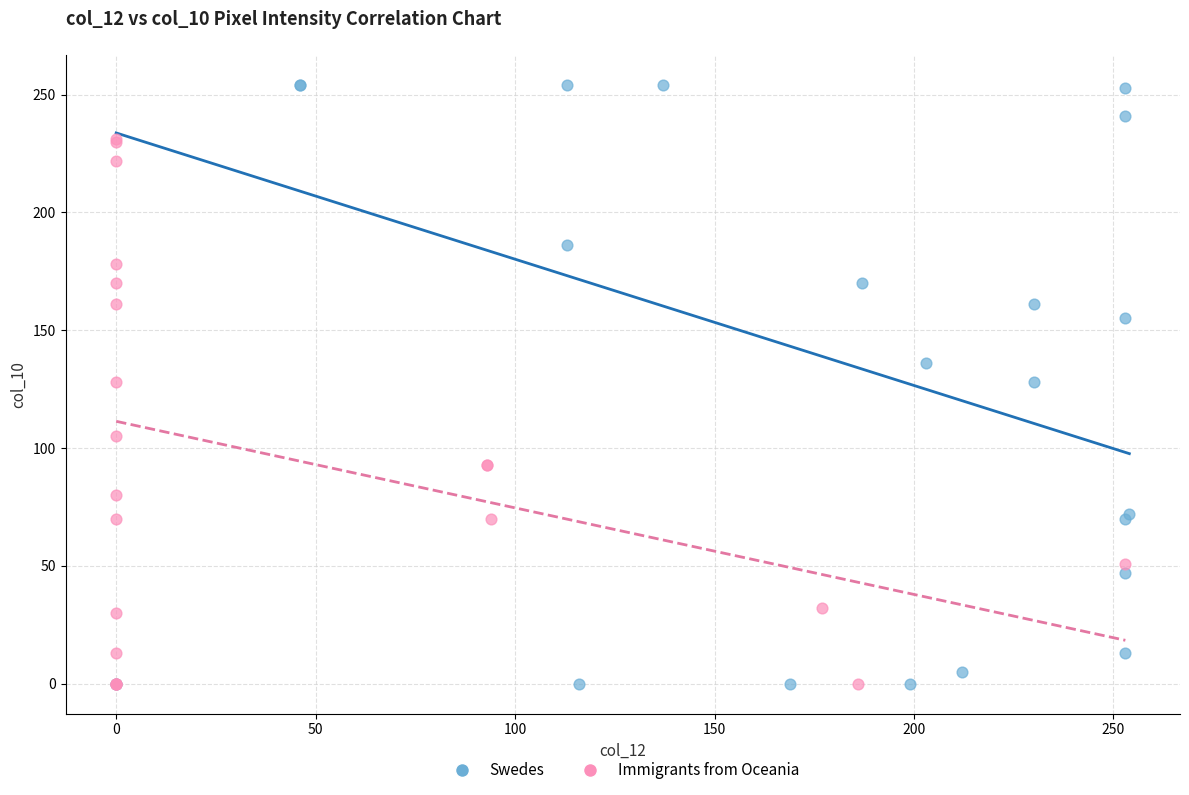

Which series has the largest Y range (max minus min)?

Swedes